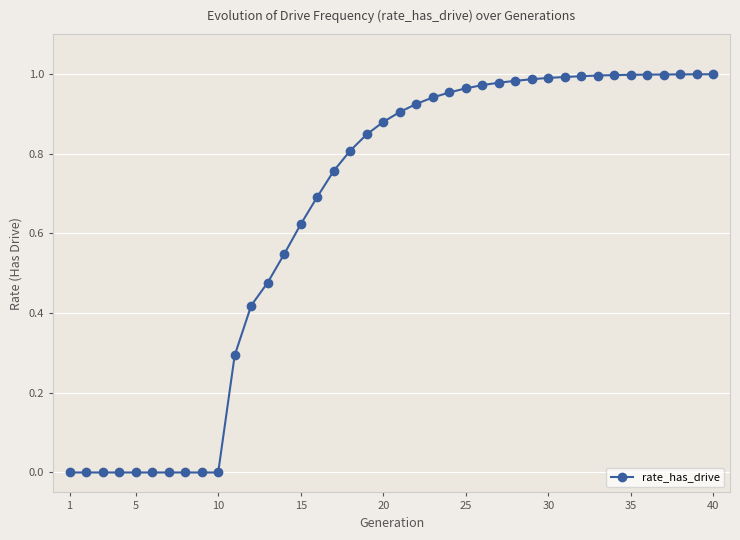

Reading left to right, extract all data points from this chart.

0.0	0.0	0.0	0.0	0.0	0.0	0.0	0.0	0.0	0.0	0.3	0.4	0.5	0.5	0.6	0.7	0.8	0.8	0.8	0.9	0.9	0.9	0.9	1.0	1.0	1.0	1.0	1.0	1.0	1.0	1.0	1.0	1.0	1.0	1.0	1.0	1.0	1.0	1.0	1.0